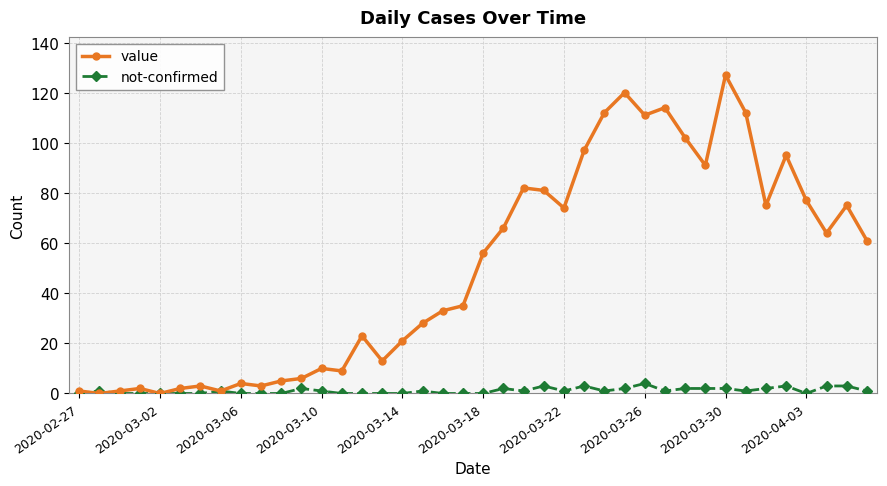

How many values in the value series are below 56?

20